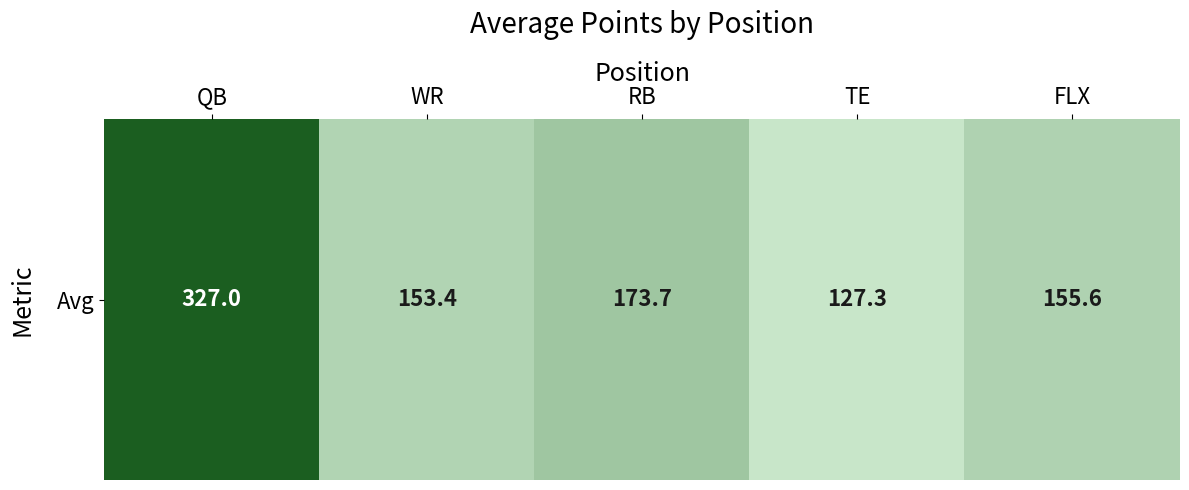

True or false: the data shows 54.7 at WR.

False